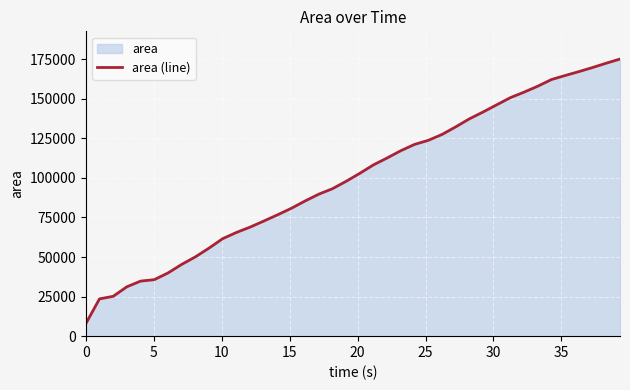

Reading left to right, what are all the values shown in this chart?

7845	23535	25170	31184	34774	35688	39906	45320	50083	55621	61603	65515	68900	72718	76648	80727	85346	89652	93104	97778	102836	108172	112555	117144	121117	123672	127377	132161	137247	141574	146127	150667	154142	157899	162104	164645	167105	169692	172423	175039